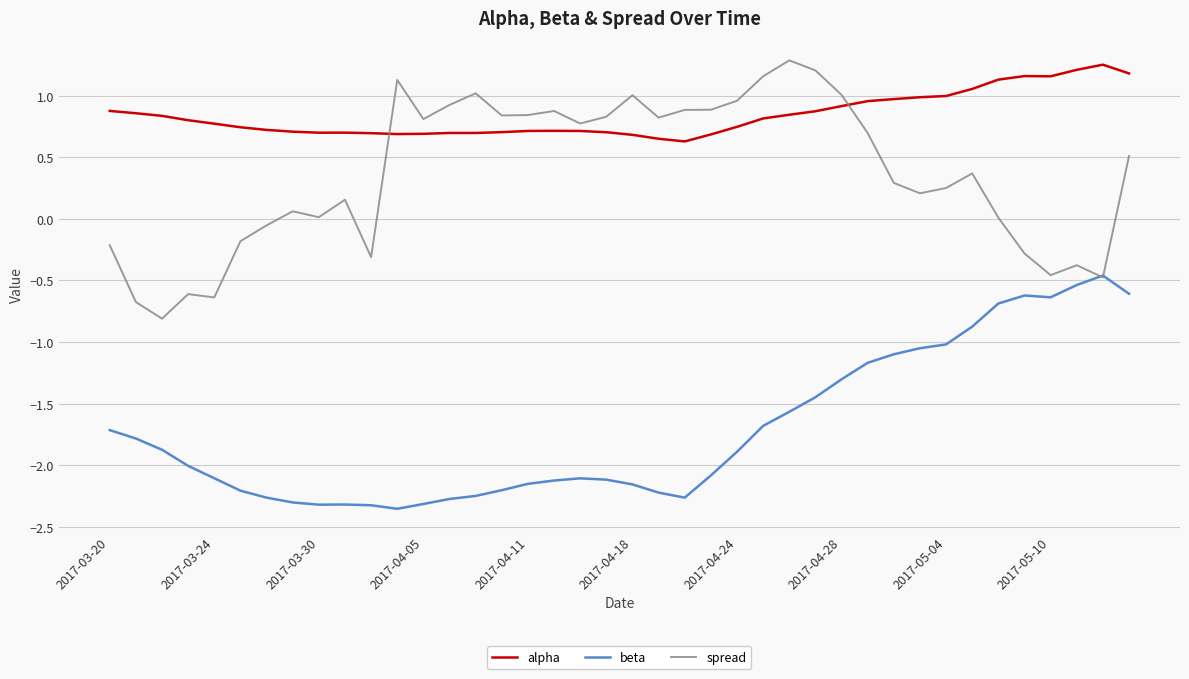

True or false: spread has more than 1 points higher than both neighbors.

True